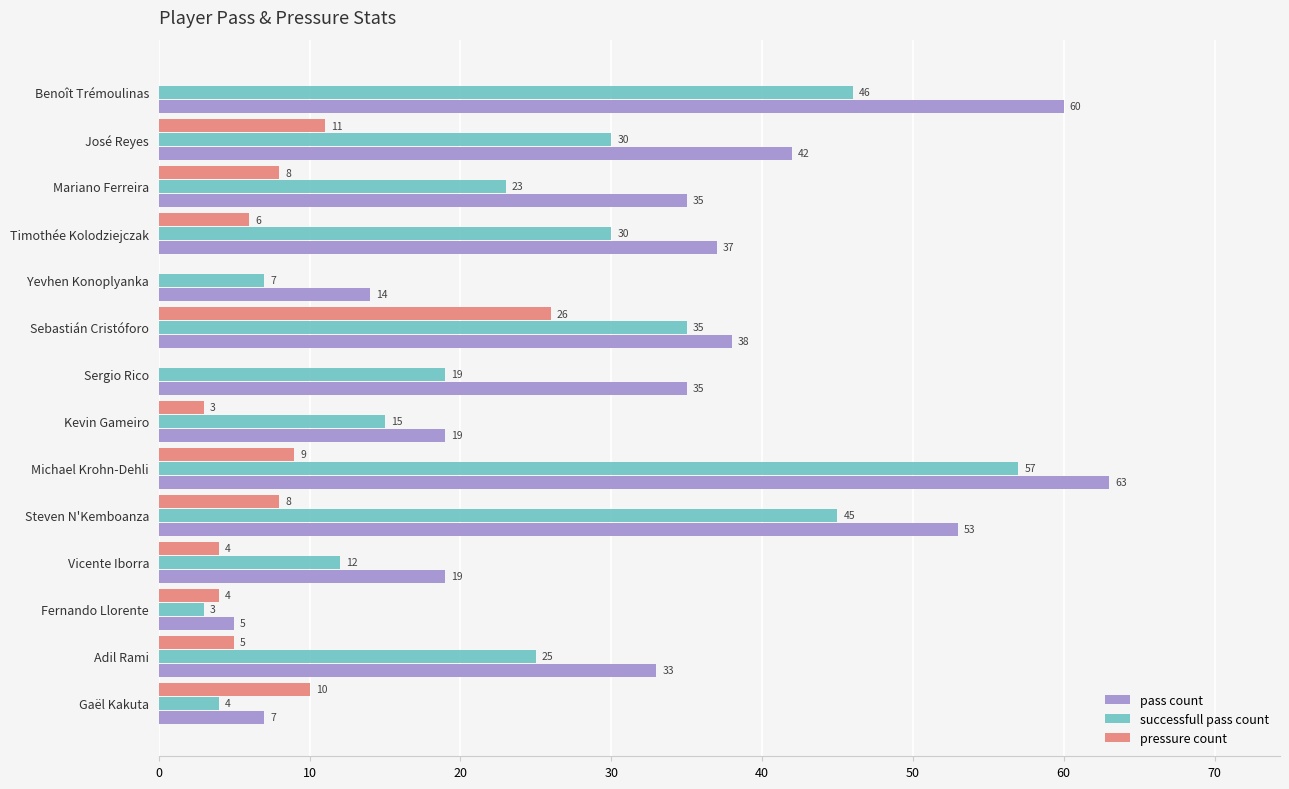

What is the total value across all series at Timothée Kolodziejczak?

73